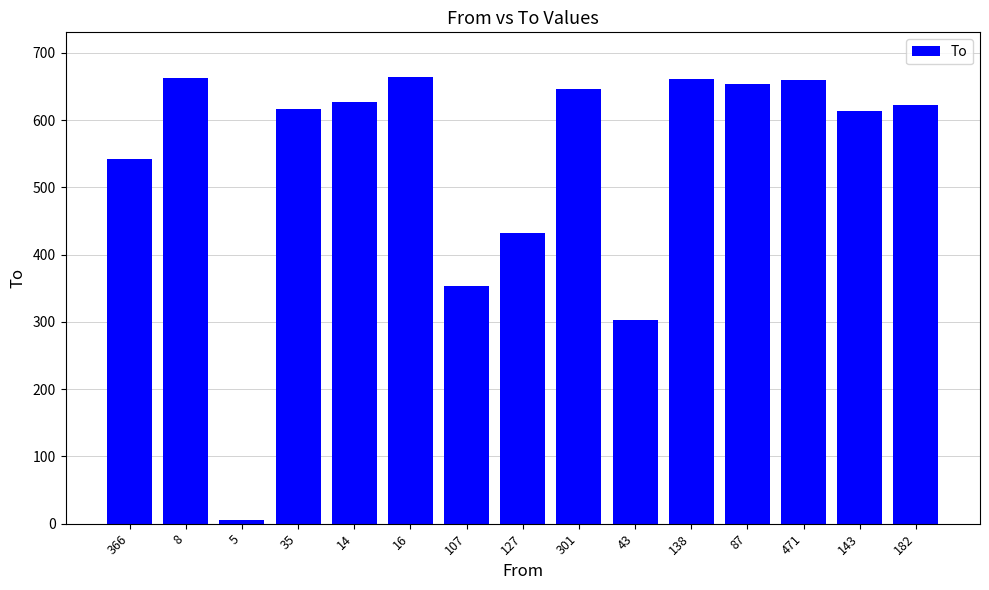

What is the sum of the values at 138 and 35?

1278